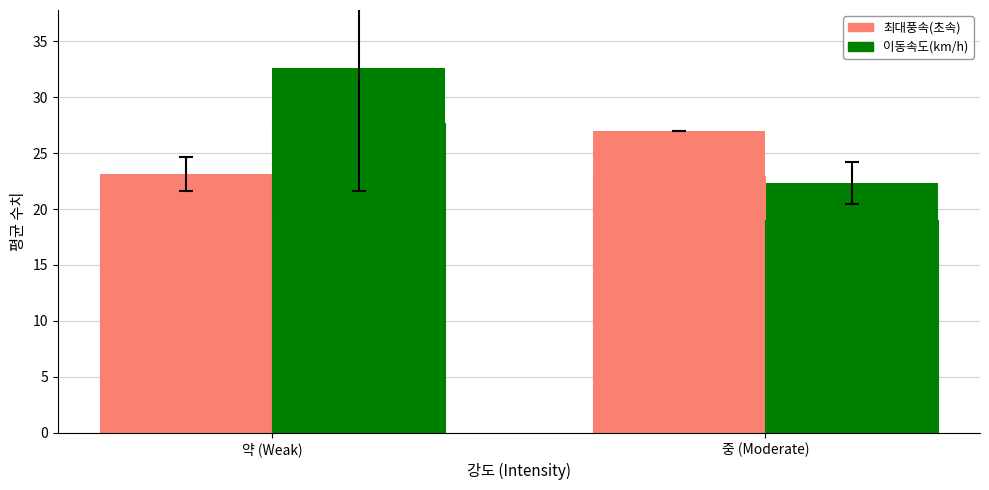

What is the total value across all series at 약 (Weak)?

55.8